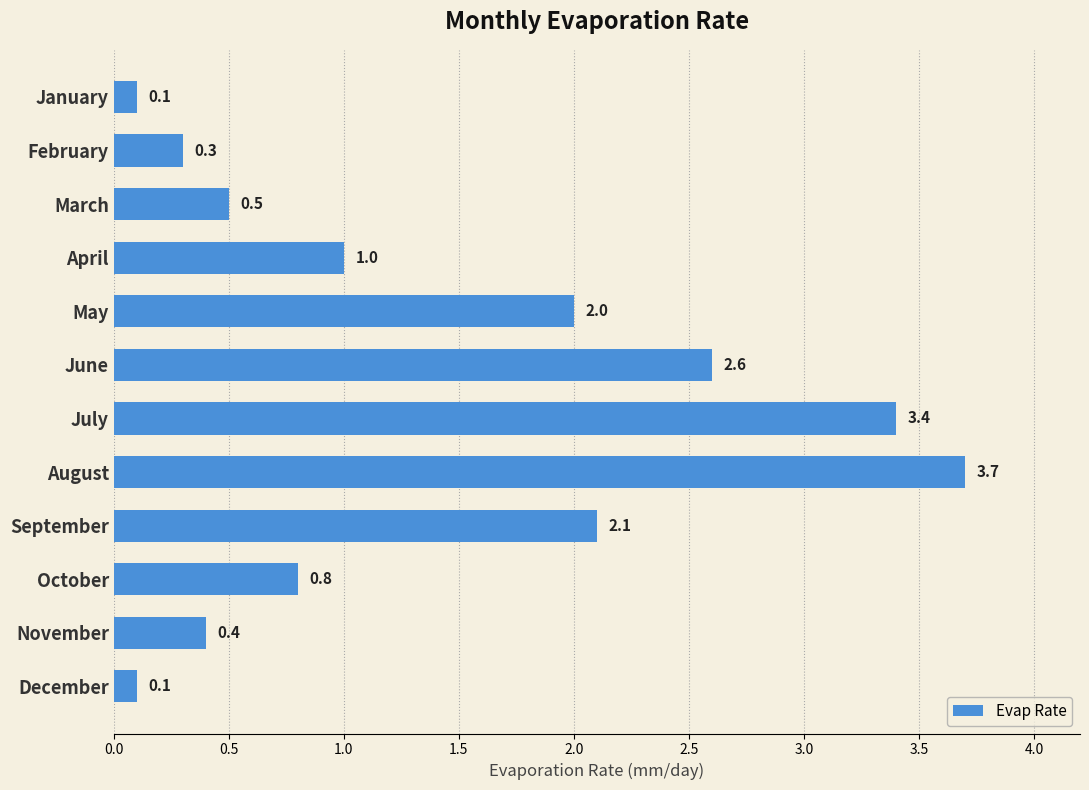

What is the approximate value at March?

0.5